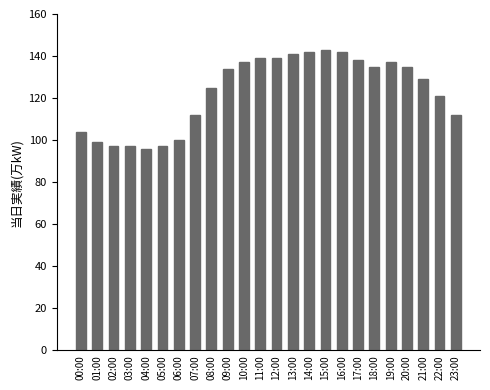

Count the number of data series in this chart.

1